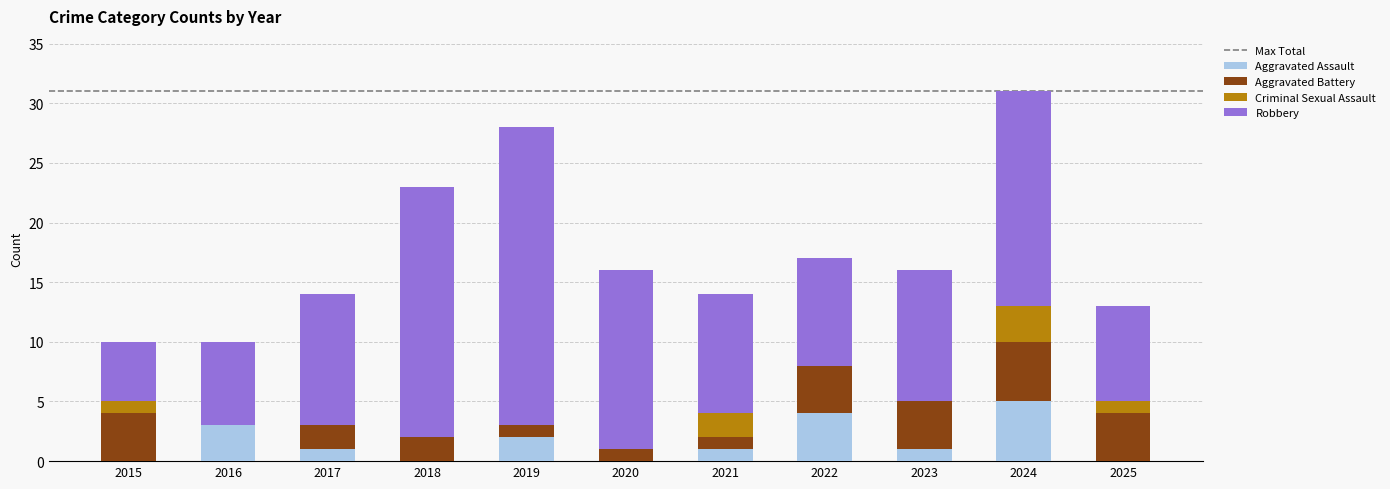

What is the sum of the Aggravated Assault values at 2021 and 2016?

4